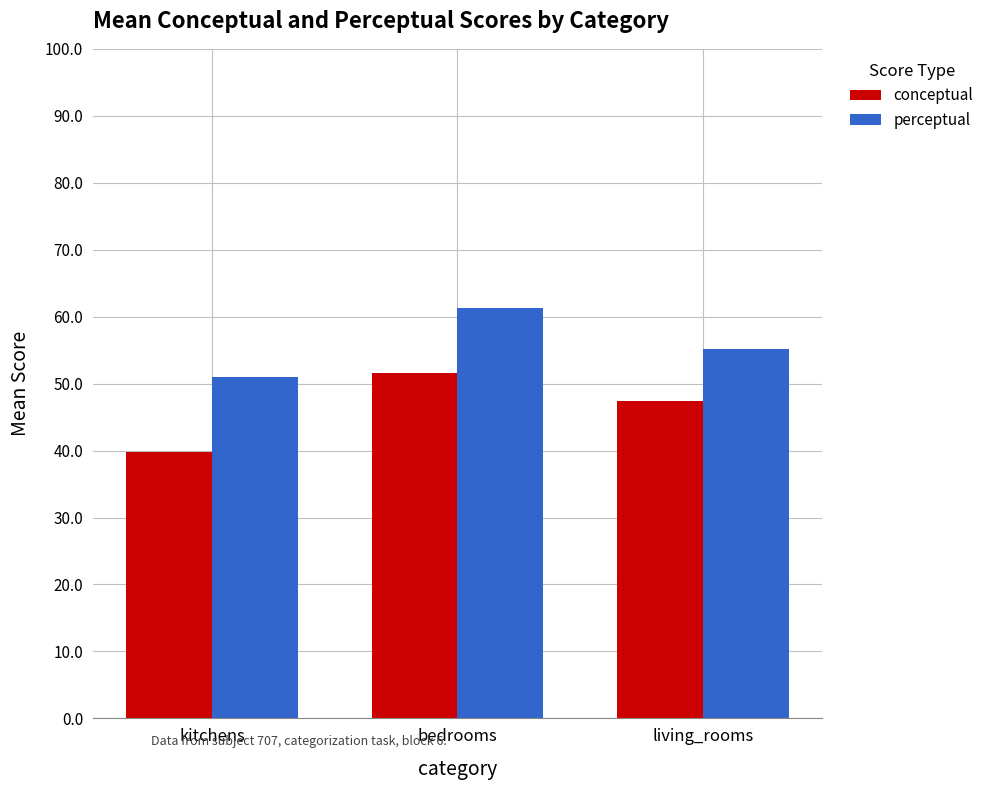

True or false: conceptual has a value of 16.7 at kitchens.

False